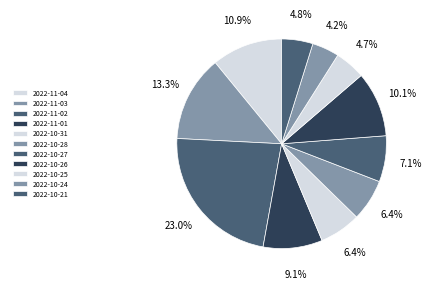

How many slices are in this pie chart?

11